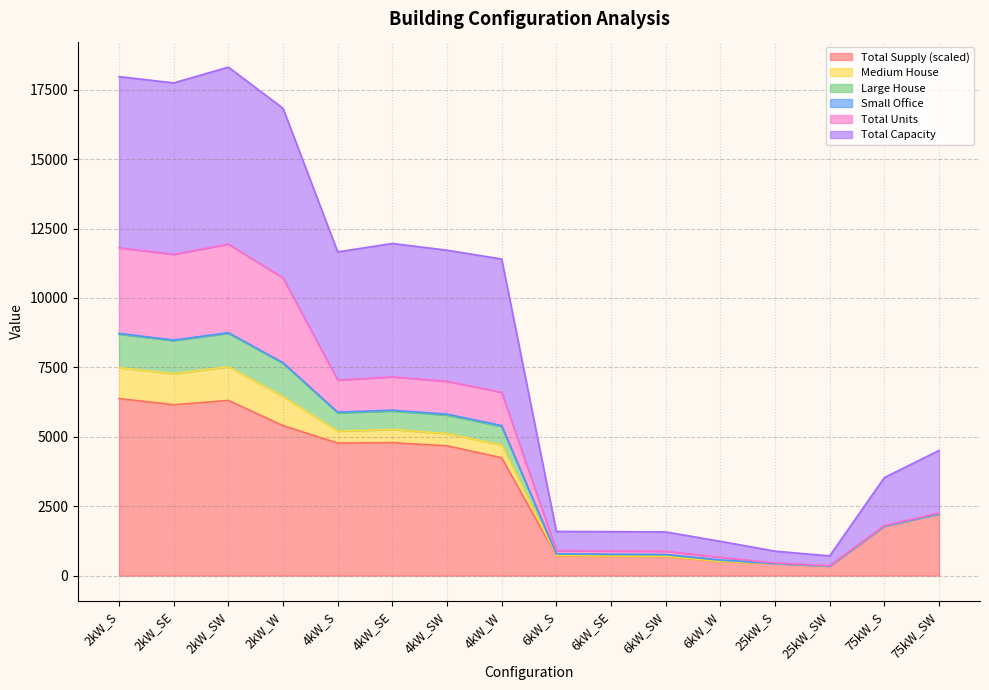

What position from the left is 25kW_SW?

14